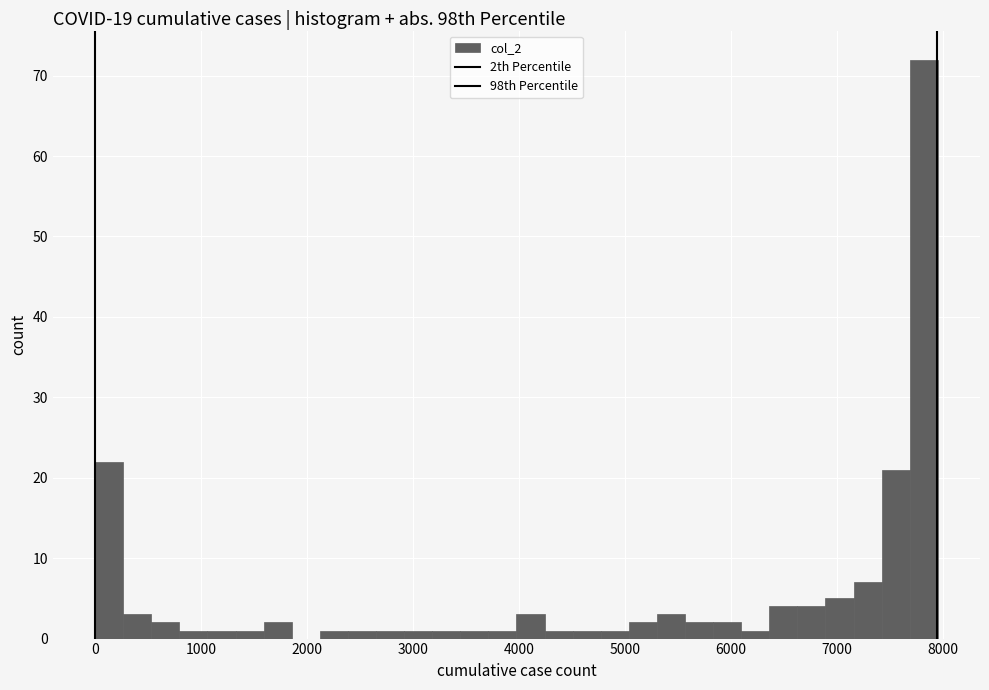

Around what value on the x-axis is the tallest bar? Give the approximate position of its centre, as read against the axis.

7800